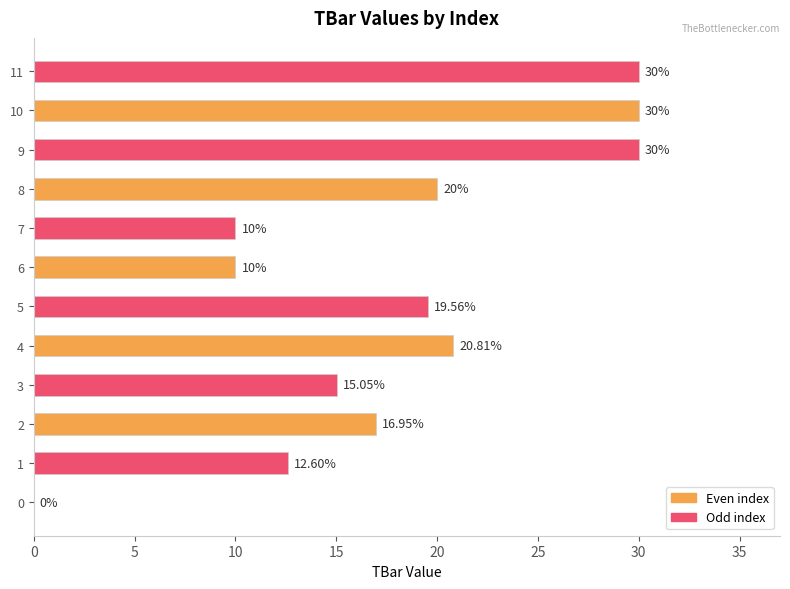

What is the total value across all series at 10?

60.0